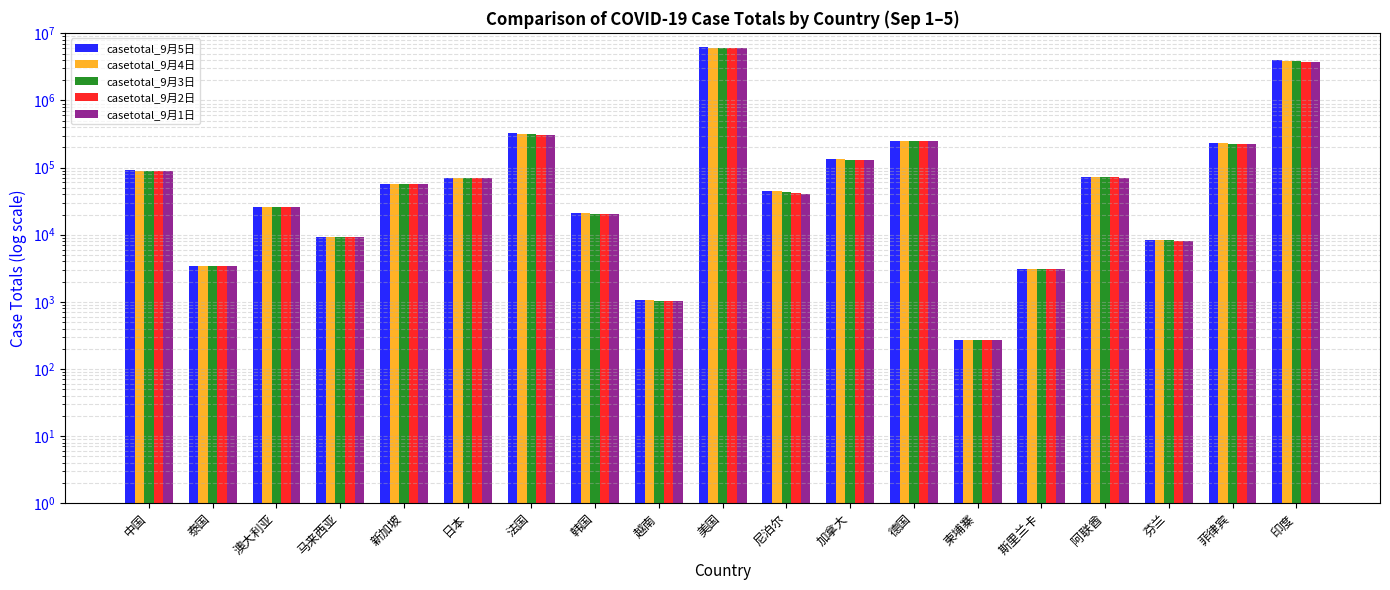

Reading right to left, what are all the values shown in this chart?

casetotal_9月5日: 4023179	234570	8225	72766	3115	274	250283	133141	44236	6165104	1049	21010	329667	71115	56982	9385	26208	3438	90498
casetotal_9月4日: 3936747	232072	8225	72766	3111	274	249295	132527	44236	6114564	1049	20842	321017	70866	56948	9385	26137	3431	90475
casetotal_9月3日: 3853406	228403	8200	72154	3102	274	247637	131941	42877	6079128	1046	20644	314152	70269	56908	9374	26049	3427	90442
casetotal_9月2日: 3769523	226440	8161	71540	3092	274	246276	131422	41649	6040649	1044	20449	307300	69457	56901	9360	25923	3425	90422
casetotal_9月1日: 3691166	224264	8142	70231	3071	274	244834	130919	40529	5995946	1044	20182	302363	69016	56852	9354	25819	3417	90402